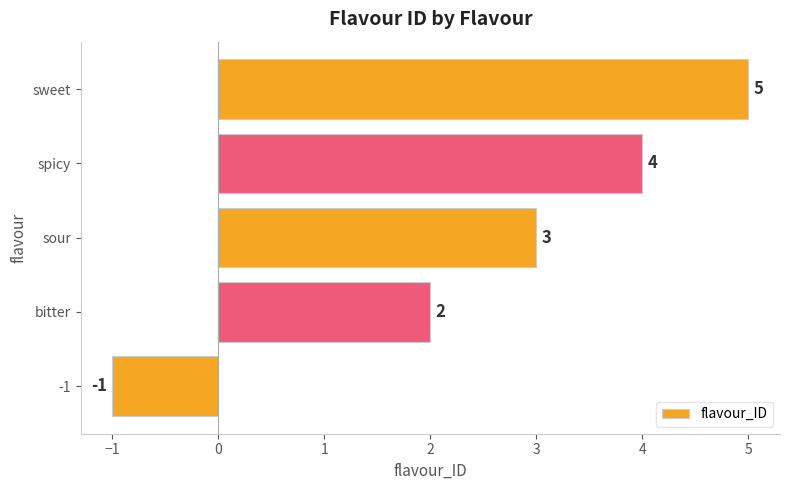

How many values are below zero?

1